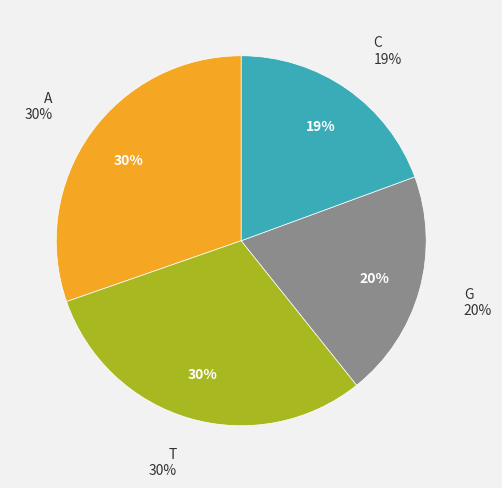

How many segments does this pie chart have?

4